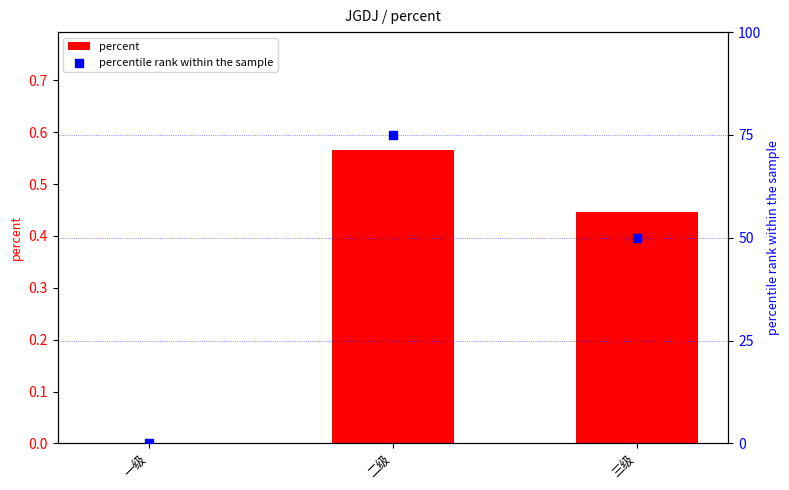

Which series has the largest Y range (max minus min)?

percentile rank within the sample